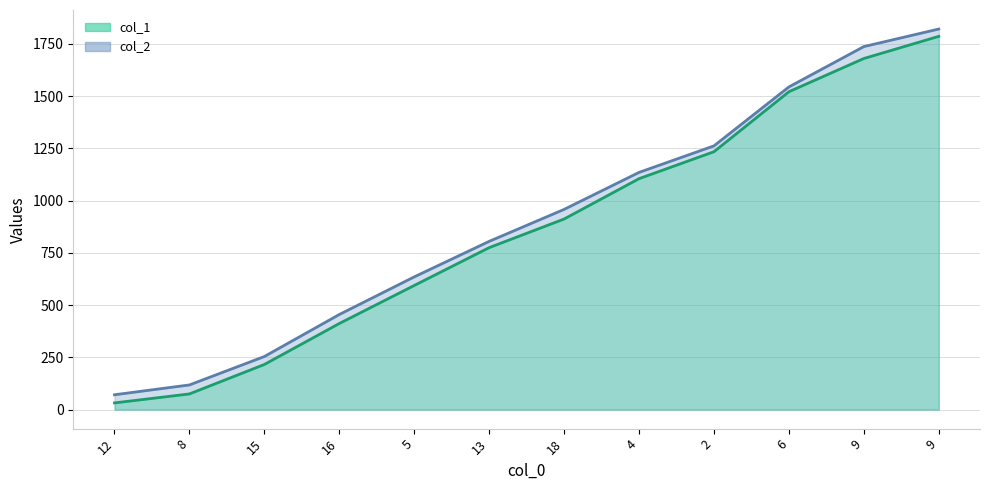

Is it true that col_2 equals 1481 at 4?

False